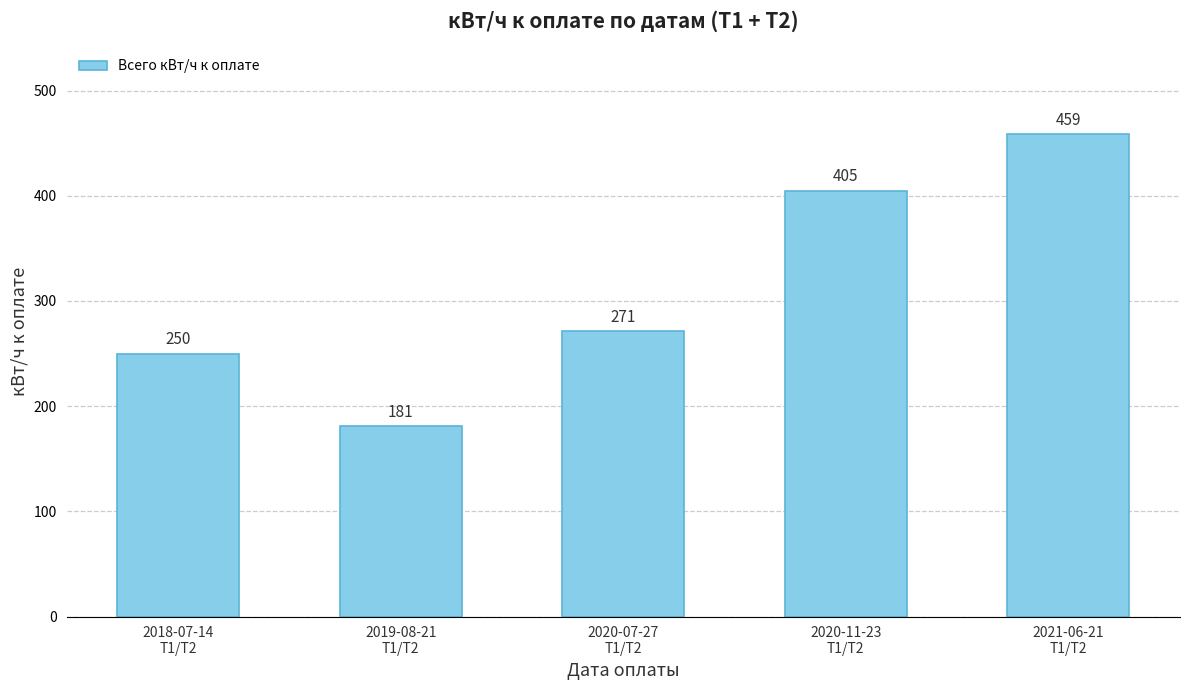

How many series are shown in this chart?

1